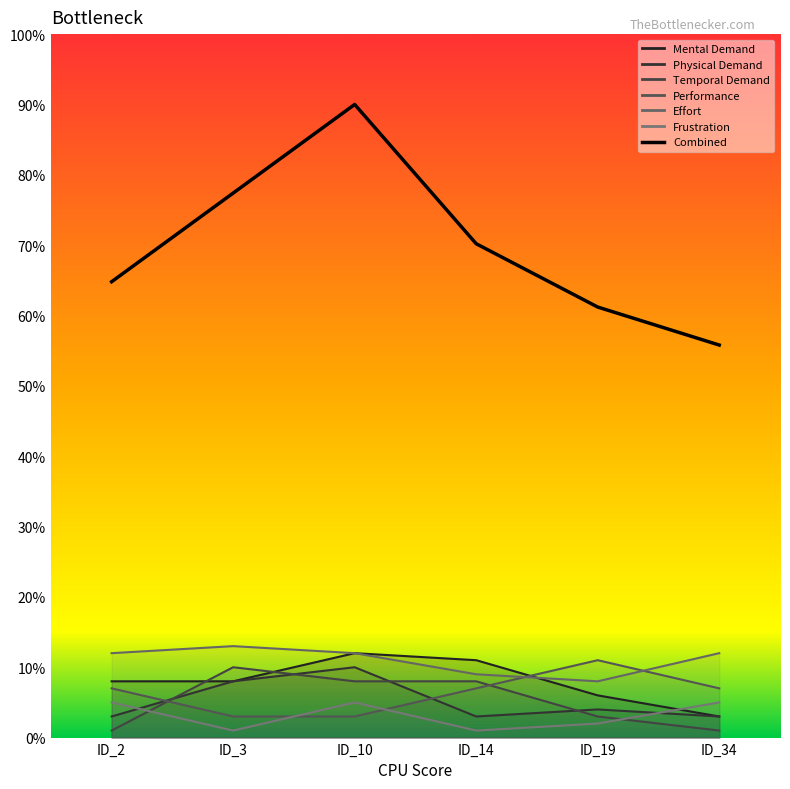

Reading right to left, transcribe all the data shown in this chart.

Mental Demand: ID_34=3	ID_19=6	ID_14=11	ID_10=12	ID_3=8	ID_2=8
Physical Demand: ID_34=3	ID_19=4	ID_14=3	ID_10=10	ID_3=8	ID_2=3
Temporal Demand: ID_34=1	ID_19=3	ID_14=8	ID_10=8	ID_3=10	ID_2=1
Performance: ID_34=7	ID_19=11	ID_14=7	ID_10=3	ID_3=3	ID_2=7
Effort: ID_34=12	ID_19=8	ID_14=9	ID_10=12	ID_3=13	ID_2=12
Frustration: ID_34=5	ID_19=2	ID_14=1	ID_10=5	ID_3=1	ID_2=5